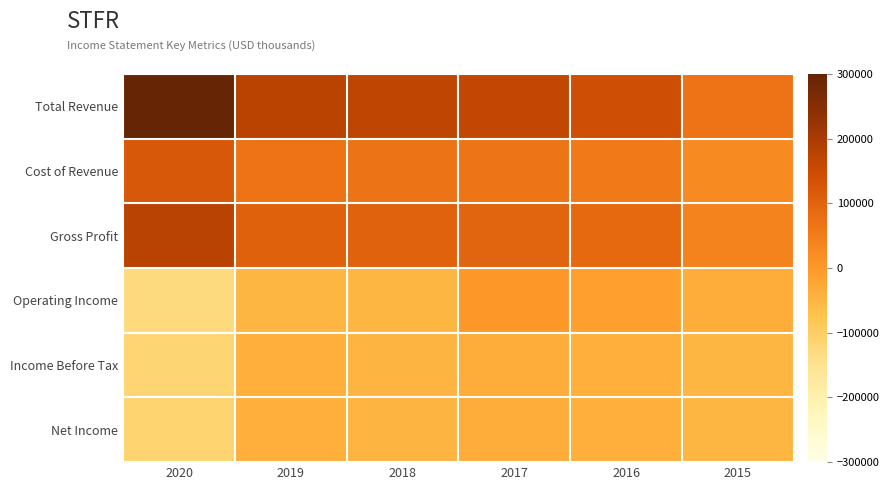

Reading left to right, transcribe all the data shown in this chart.

Total Revenue: 2020=300100	2019=173500	2018=169100	2017=163400	2016=144000	2015=68400
Cost of Revenue: 2020=123400	2019=68600	2018=66000	2017=63900	2016=56500	2015=27800
Gross Profit: 2020=176700	2019=104900	2018=103100	2017=99500	2016=87500	2015=40600
Operating Income: 2020=-129500	2019=-51500	2018=-49400	2017=700	2016=-11600	2015=-37400
Income Before Tax: 2020=-115500	2019=-38500	2018=-49100	2017=-33600	2016=-37700	2015=-50700
Net Income: 2020=-114100	2019=-38500	2018=-49100	2017=-33600	2016=-37700	2015=-50700